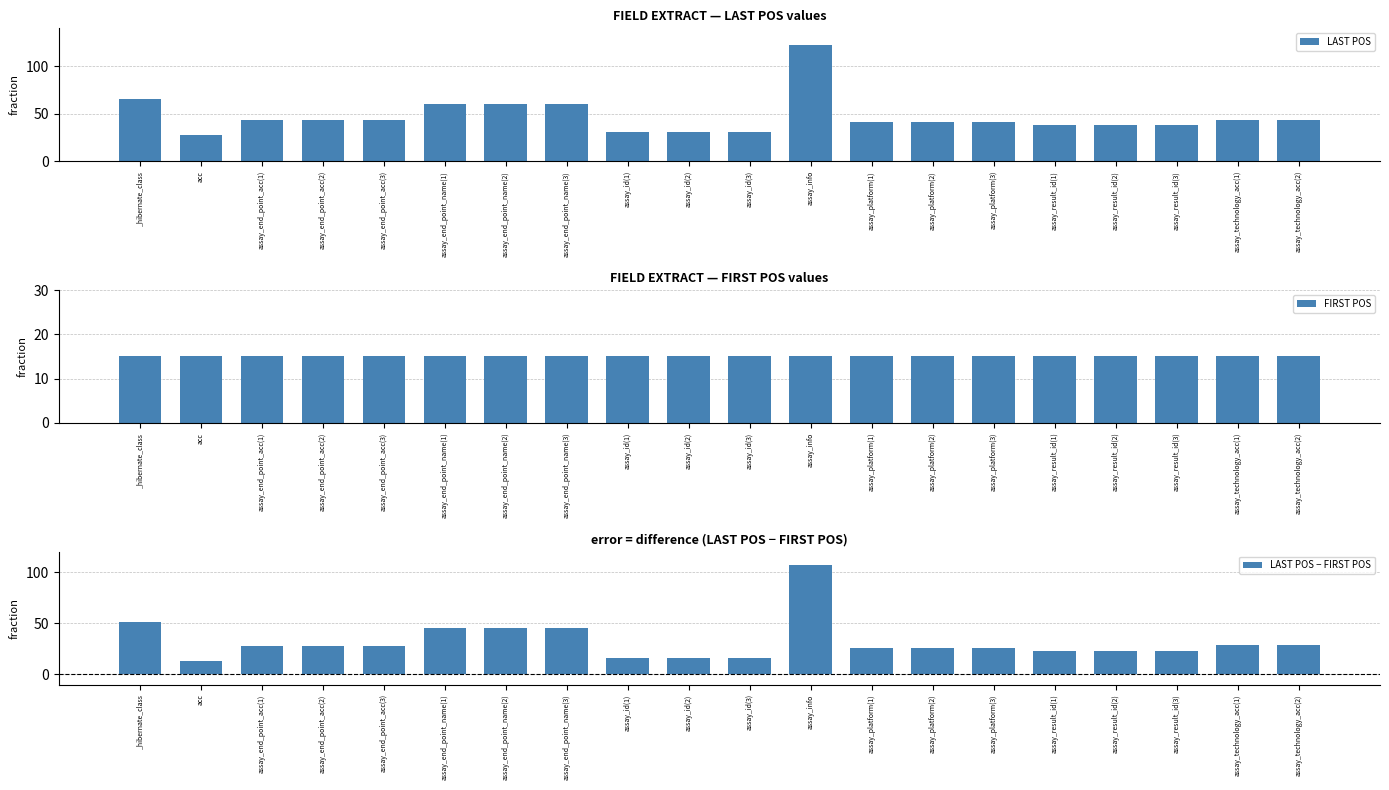

Read the LAST POS value at _hibernate_class, to the nearest 10.

70